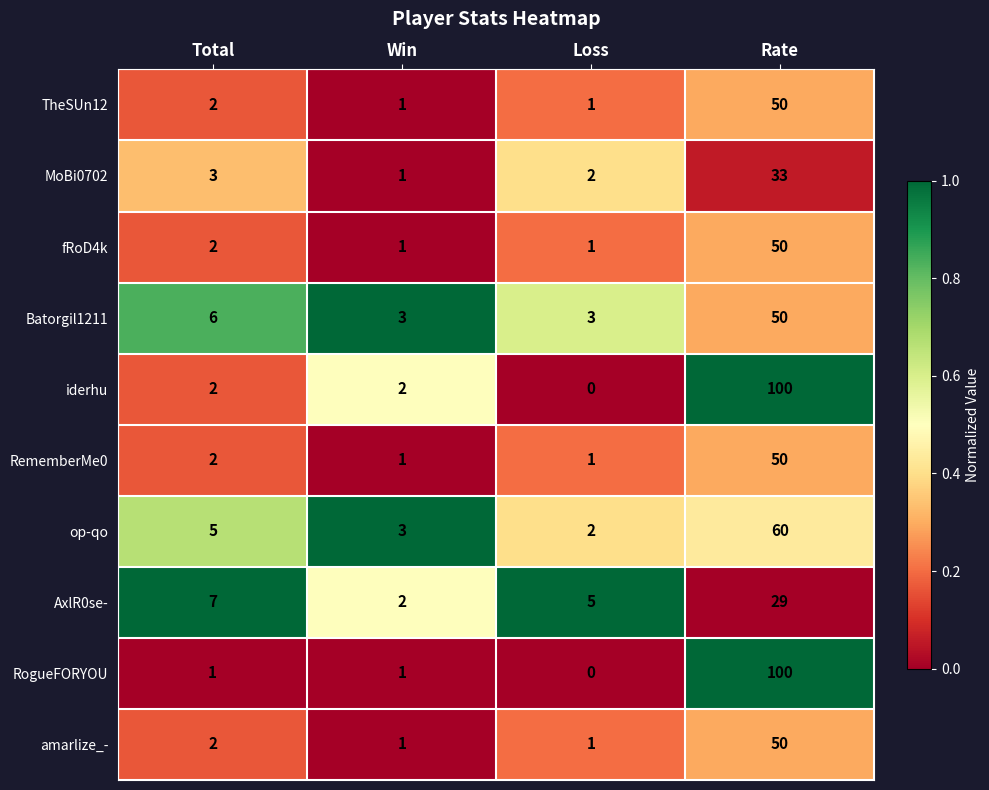

Is it true that TheSUn12 equals 1 at Loss?

True